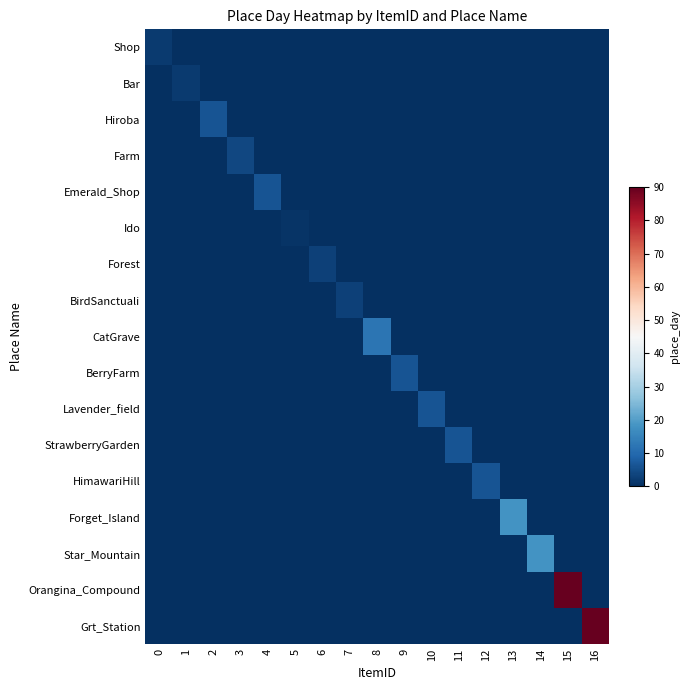

Reading left to right, what are all the values shown in this chart?

Shop: 0=2	1=0	2=0	3=0	4=0	5=0	6=0	7=0	8=0	9=0	10=0	11=0	12=0	13=0	14=0	15=0	16=0
Bar: 0=0	1=2	2=0	3=0	4=0	5=0	6=0	7=0	8=0	9=0	10=0	11=0	12=0	13=0	14=0	15=0	16=0
Hiroba: 0=0	1=0	2=6	3=0	4=0	5=0	6=0	7=0	8=0	9=0	10=0	11=0	12=0	13=0	14=0	15=0	16=0
Farm: 0=0	1=0	2=0	3=4	4=0	5=0	6=0	7=0	8=0	9=0	10=0	11=0	12=0	13=0	14=0	15=0	16=0
Emerald_Shop: 0=0	1=0	2=0	3=0	4=6	5=0	6=0	7=0	8=0	9=0	10=0	11=0	12=0	13=0	14=0	15=0	16=0
Ido: 0=0	1=0	2=0	3=0	4=0	5=1	6=0	7=0	8=0	9=0	10=0	11=0	12=0	13=0	14=0	15=0	16=0
Forest: 0=0	1=0	2=0	3=0	4=0	5=0	6=3	7=0	8=0	9=0	10=0	11=0	12=0	13=0	14=0	15=0	16=0
BirdSanctuali: 0=0	1=0	2=0	3=0	4=0	5=0	6=0	7=3	8=0	9=0	10=0	11=0	12=0	13=0	14=0	15=0	16=0
CatGrave: 0=0	1=0	2=0	3=0	4=0	5=0	6=0	7=0	8=12	9=0	10=0	11=0	12=0	13=0	14=0	15=0	16=0
BerryFarm: 0=0	1=0	2=0	3=0	4=0	5=0	6=0	7=0	8=0	9=6	10=0	11=0	12=0	13=0	14=0	15=0	16=0
Lavender_field: 0=0	1=0	2=0	3=0	4=0	5=0	6=0	7=0	8=0	9=0	10=6	11=0	12=0	13=0	14=0	15=0	16=0
StrawberryGarden: 0=0	1=0	2=0	3=0	4=0	5=0	6=0	7=0	8=0	9=0	10=0	11=6	12=0	13=0	14=0	15=0	16=0
HimawariHill: 0=0	1=0	2=0	3=0	4=0	5=0	6=0	7=0	8=0	9=0	10=0	11=0	12=6	13=0	14=0	15=0	16=0
Forget_Island: 0=0	1=0	2=0	3=0	4=0	5=0	6=0	7=0	8=0	9=0	10=0	11=0	12=0	13=18	14=0	15=0	16=0
Star_Mountain: 0=0	1=0	2=0	3=0	4=0	5=0	6=0	7=0	8=0	9=0	10=0	11=0	12=0	13=0	14=18	15=0	16=0
Orangina_Compound: 0=0	1=0	2=0	3=0	4=0	5=0	6=0	7=0	8=0	9=0	10=0	11=0	12=0	13=0	14=0	15=90	16=0
Grt_Station: 0=0	1=0	2=0	3=0	4=0	5=0	6=0	7=0	8=0	9=0	10=0	11=0	12=0	13=0	14=0	15=0	16=90